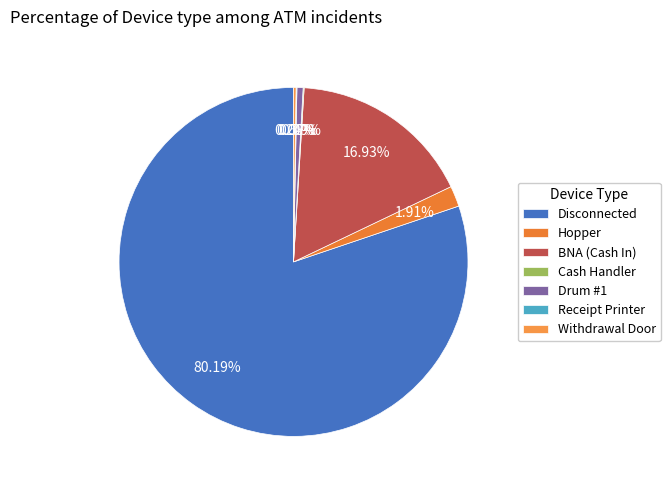

To the nearest percent, what is the average slice percentage?

14%